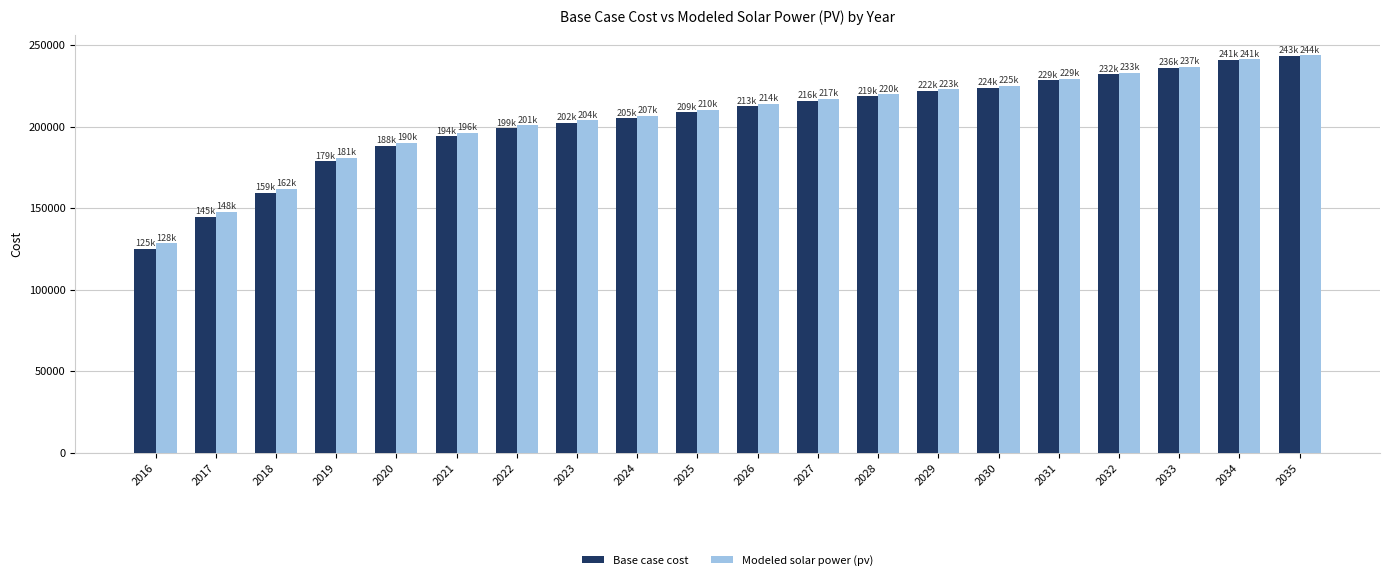

What is the greatest value displayed?

243752.8